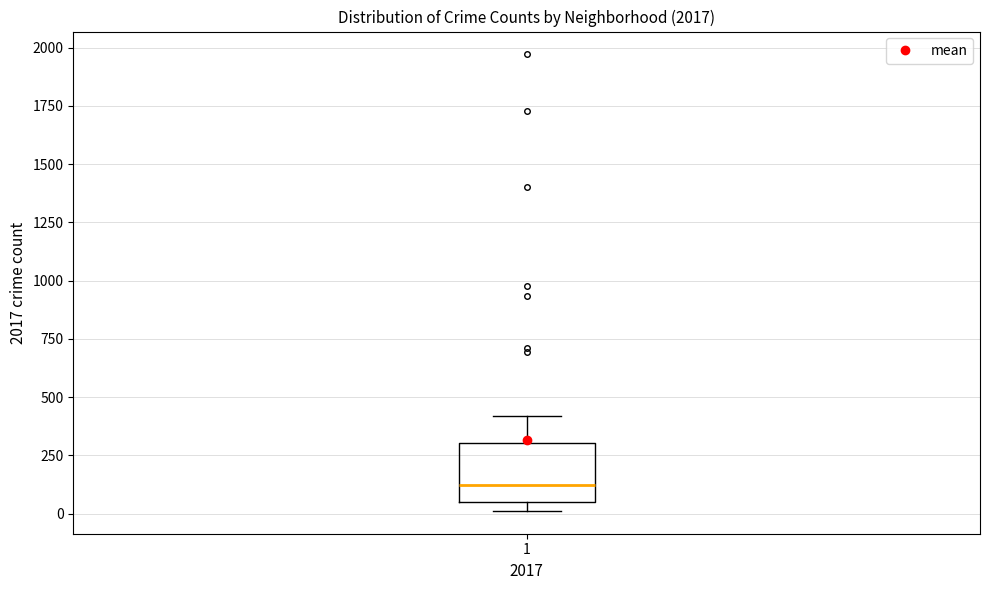

Where is the upper edge of the box at x = 1 on the y-axis? The values are not printed on the chart, so give them approximately, as read against the axis.

300